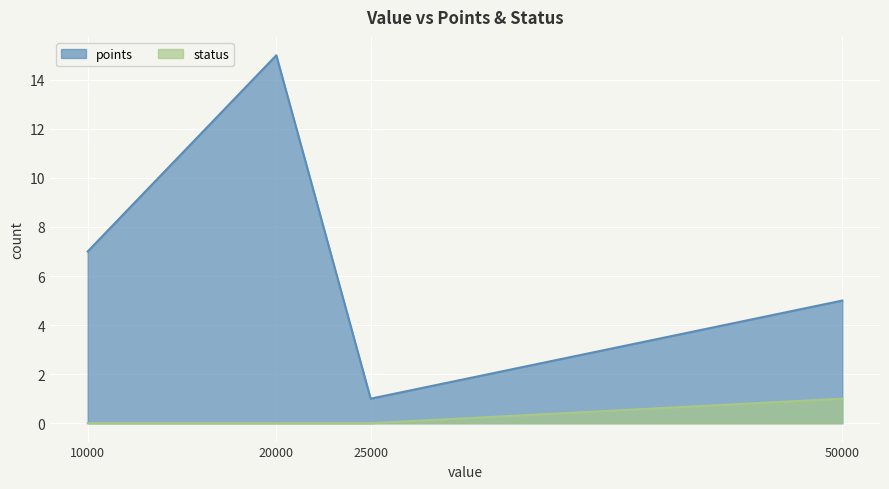

What is the value of the points point at the 1st from the left?

7